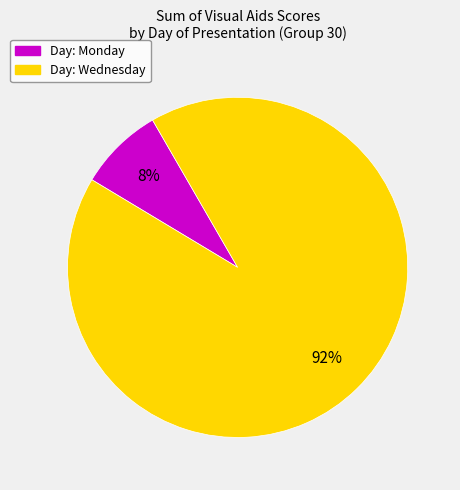

Is there a majority slice in this chart?

Yes